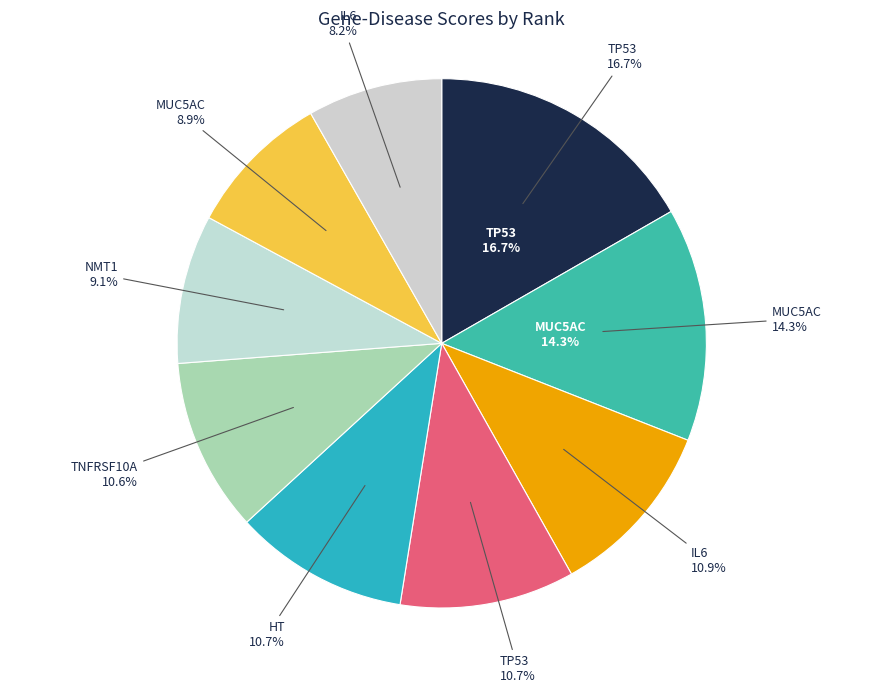

Does any single category account for the majority?

No